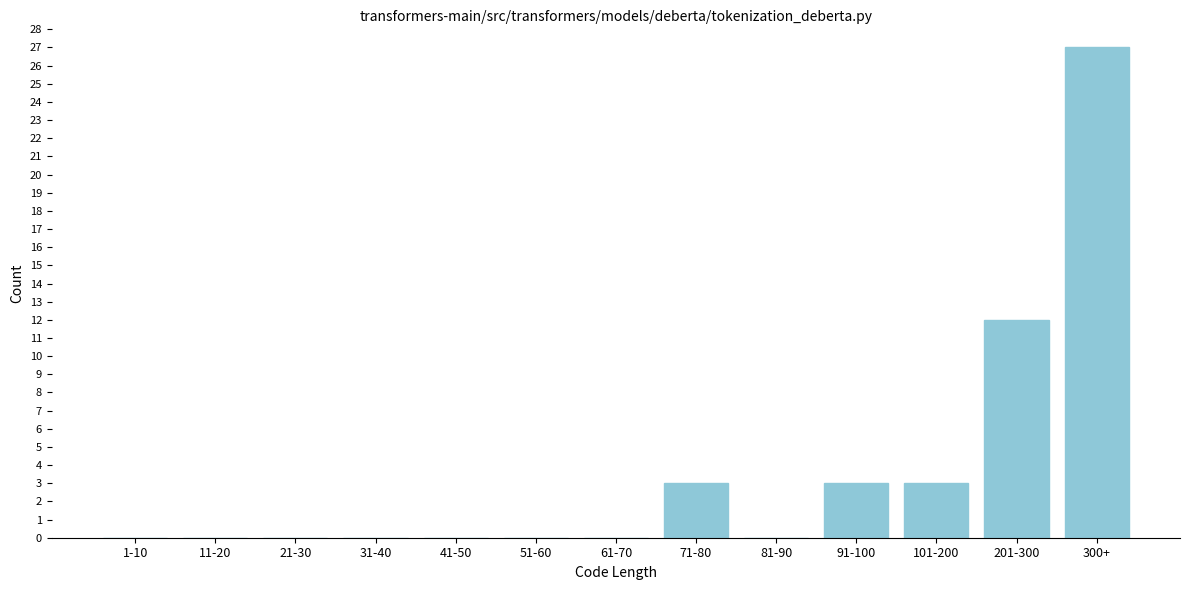

Reading left to right, transcribe all the data shown in this chart.

1-10=0	11-20=0	21-30=0	31-40=0	41-50=0	51-60=0	61-70=0	71-80=3	81-90=0	91-100=3	101-200=3	201-300=12	300+=27